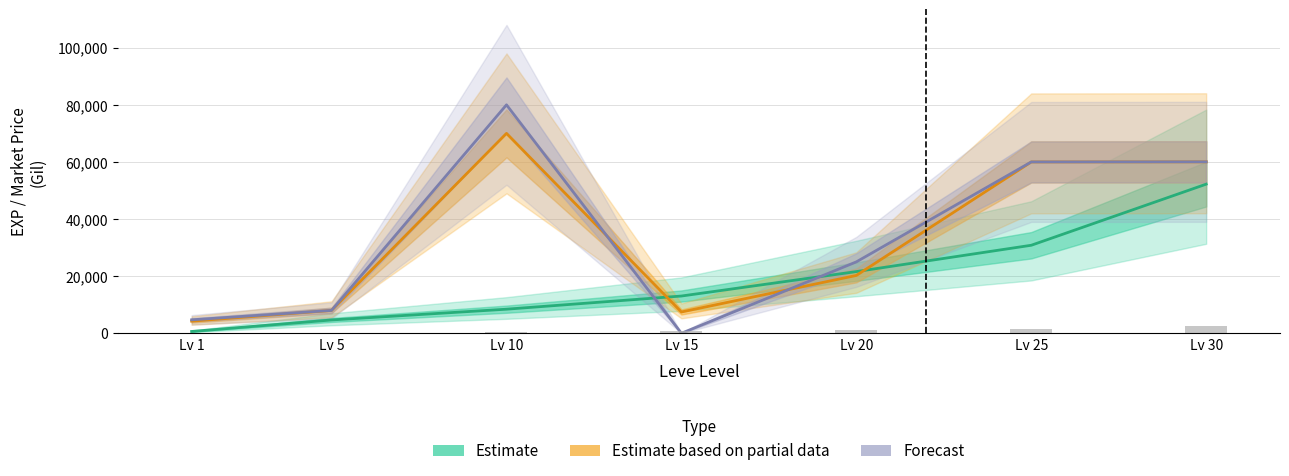

How many series are shown in this chart?

3